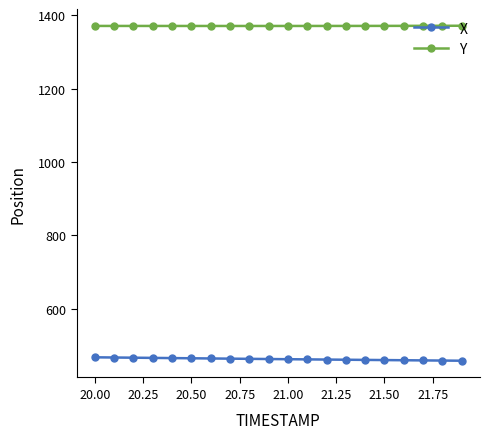

What is the value of the X point at the 9th from the left?

463.2